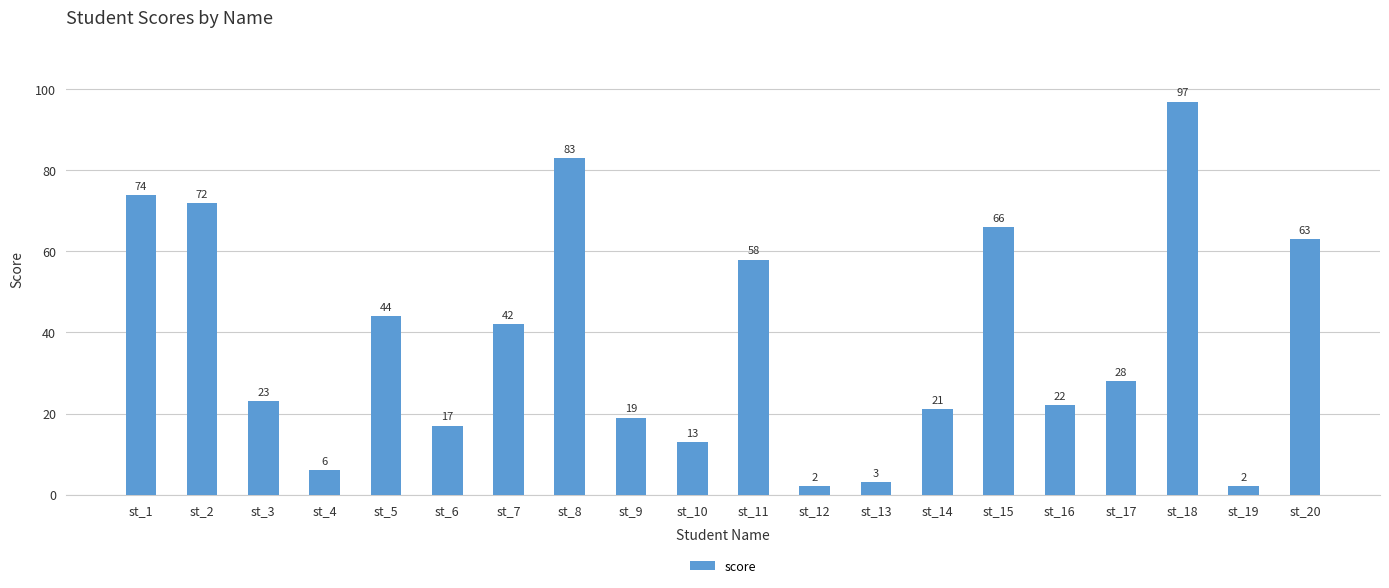

How many data points are less than 28?

10